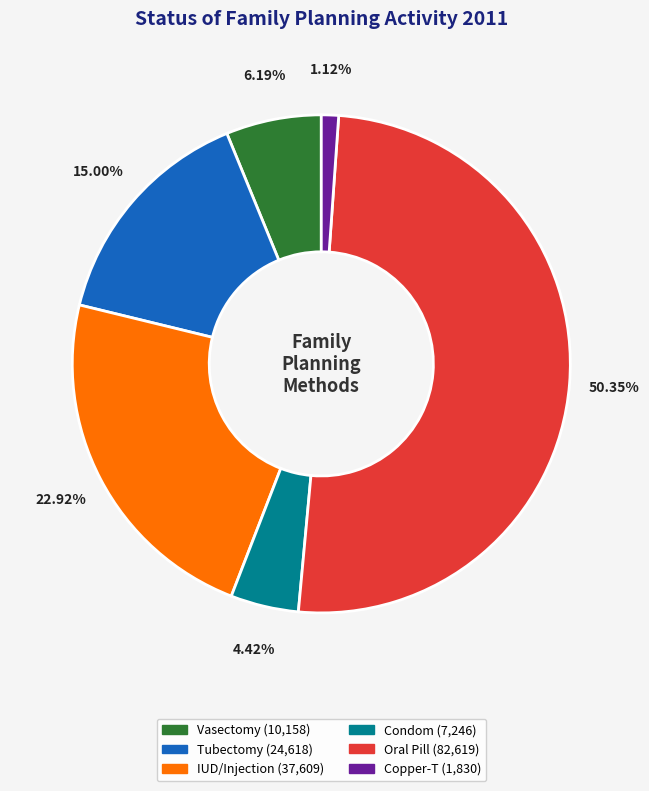

Is IUD/Injection the majority of the pie?

No